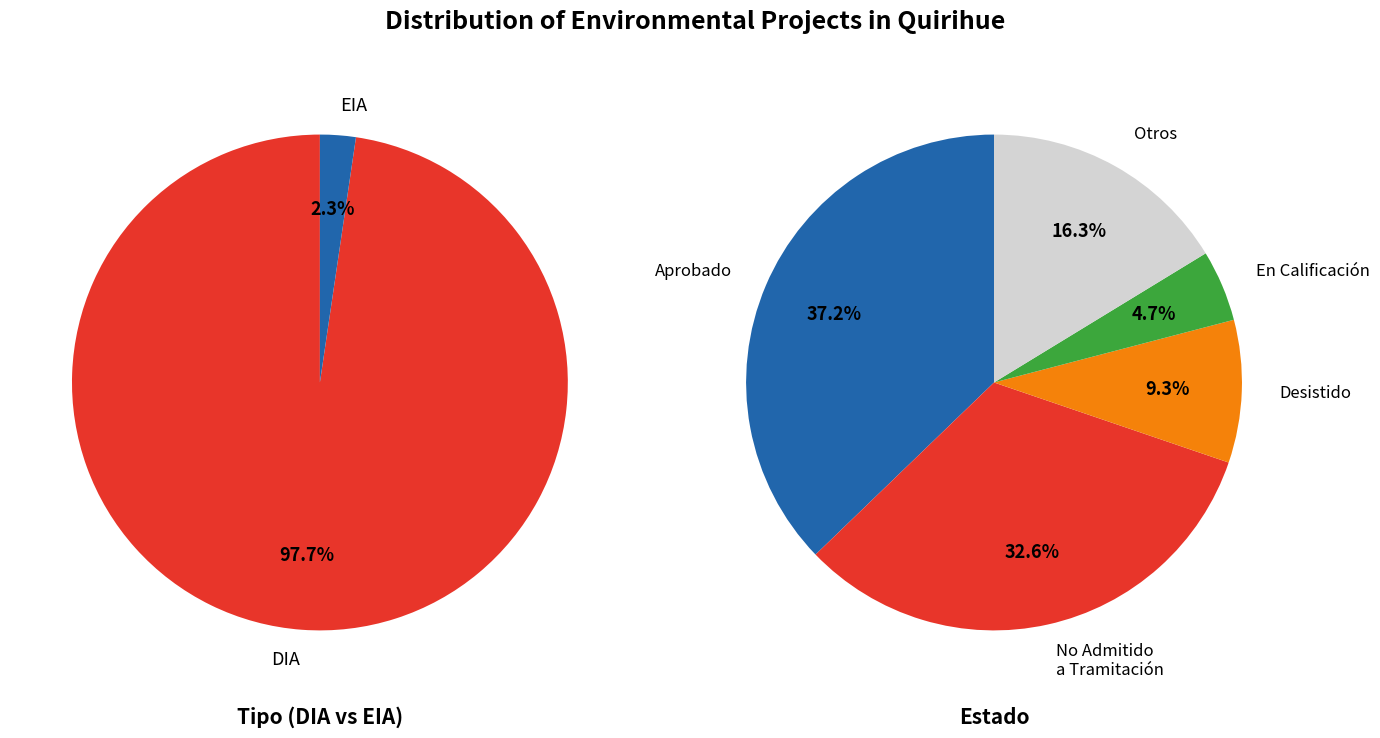

How much of the chart is everything except DIA?

2.3%